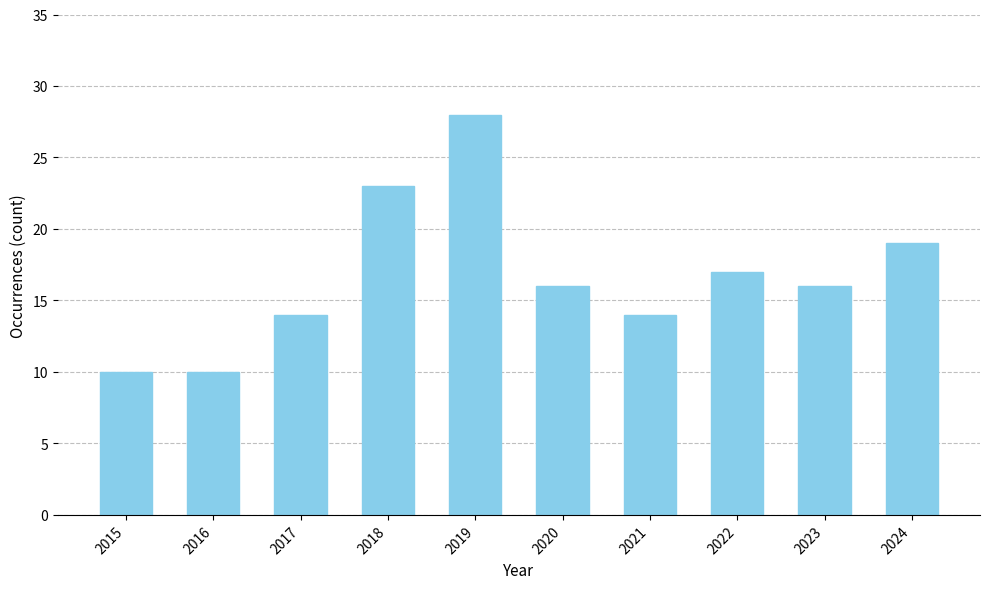

The chart shows a value of 4 at 2023. True or false?

False